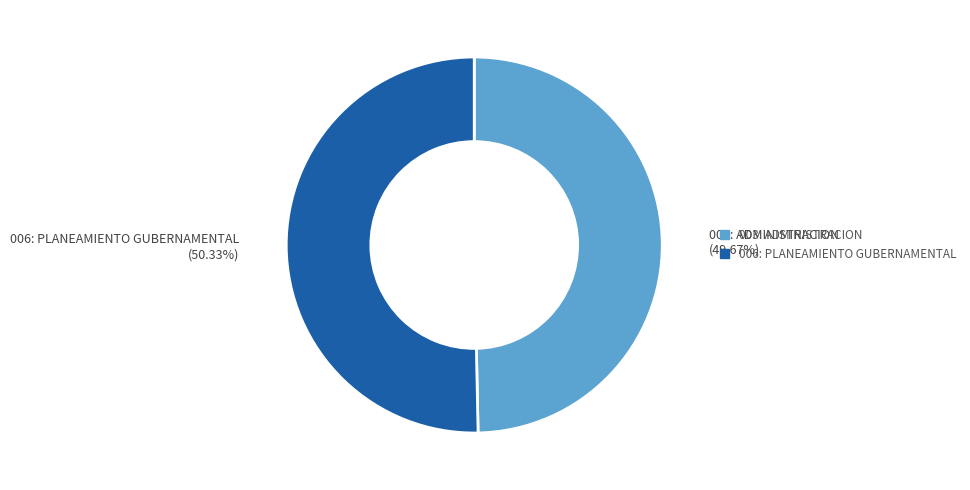

How many slices are in this pie chart?

2